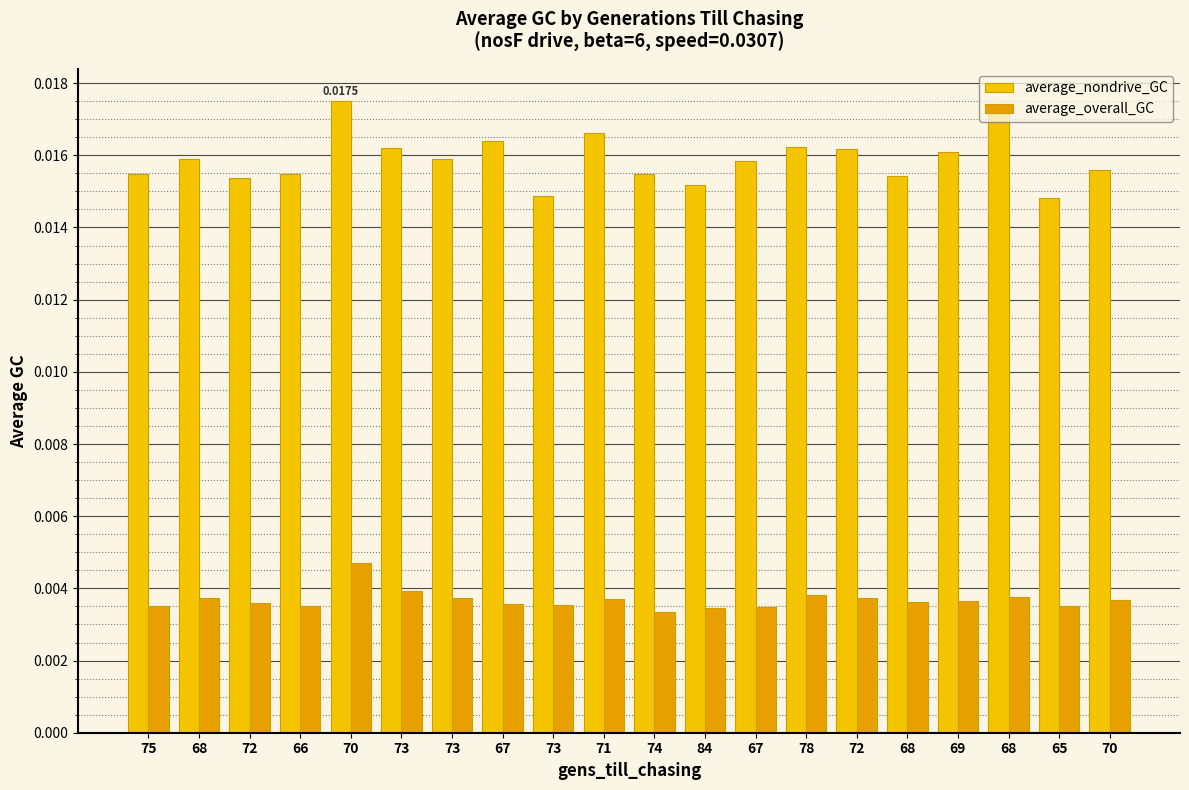

What are all the series names shown in the legend?

average_nondrive_GC, average_overall_GC